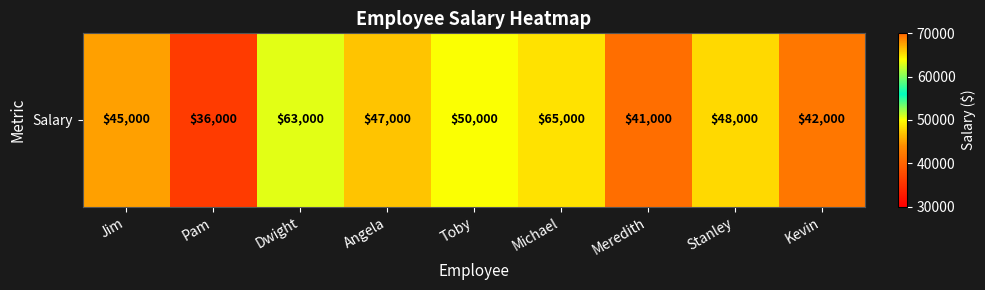

List the labels in order of value, smallest first.

Pam, Meredith, Kevin, Jim, Angela, Stanley, Toby, Dwight, Michael